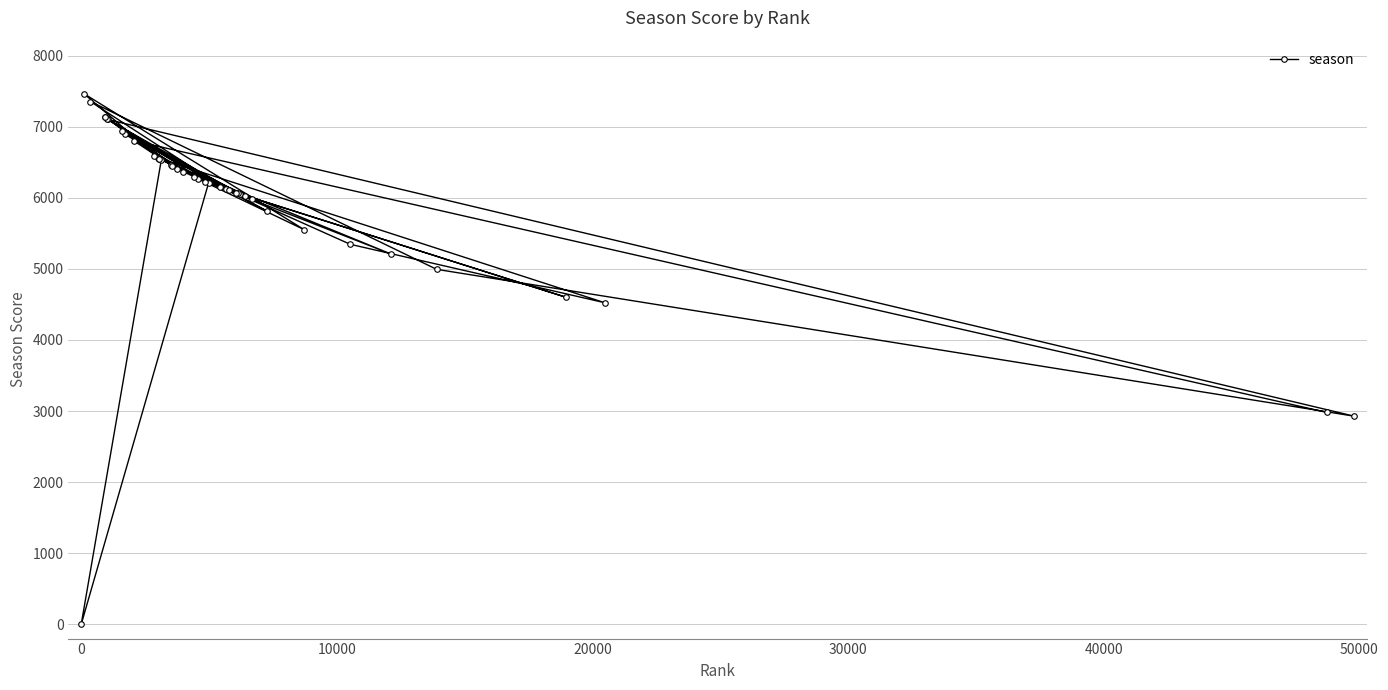

What is the difference between the second highest and minimum values?

7354